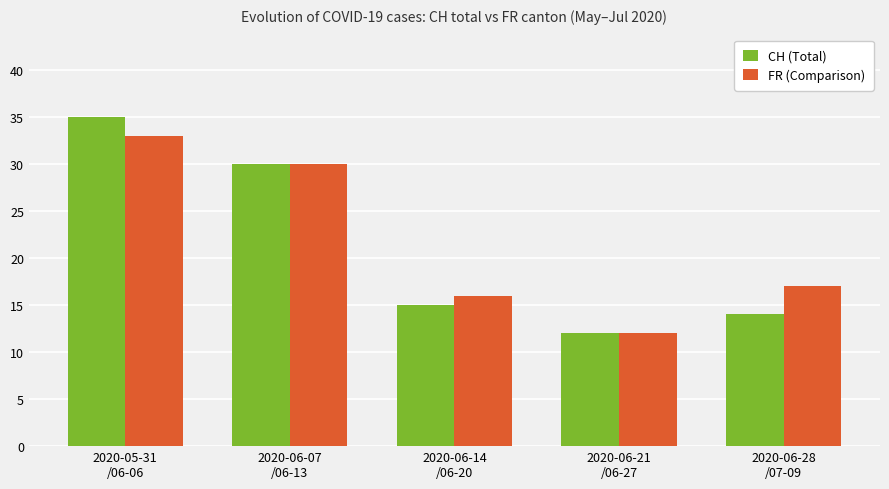

Reading left to right, extract all data points from this chart.

CH (Total): 35	30	15	12	14
FR (Comparison): 33	30	16	12	17